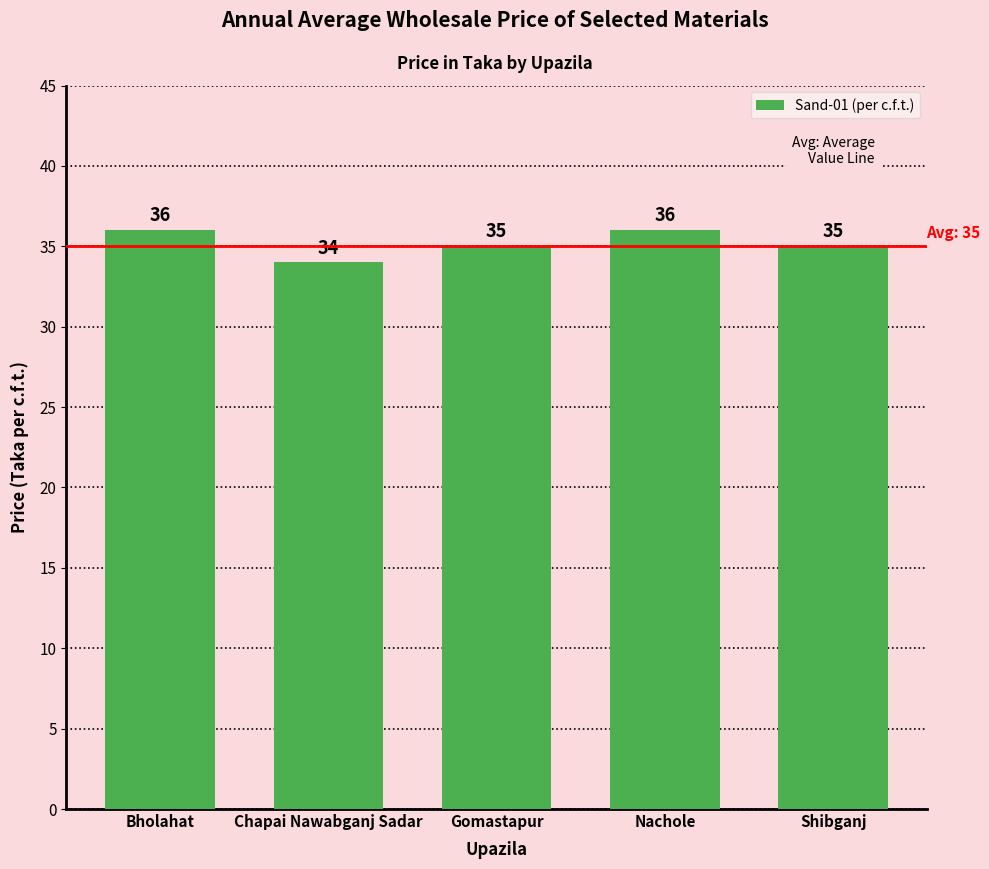

How many bars are there in total?

5